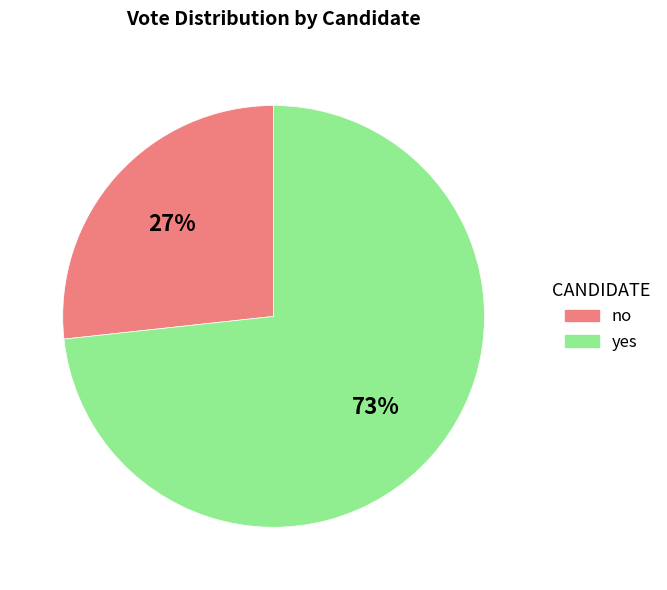

Do yes and no together represent more than half of the pie?

Yes